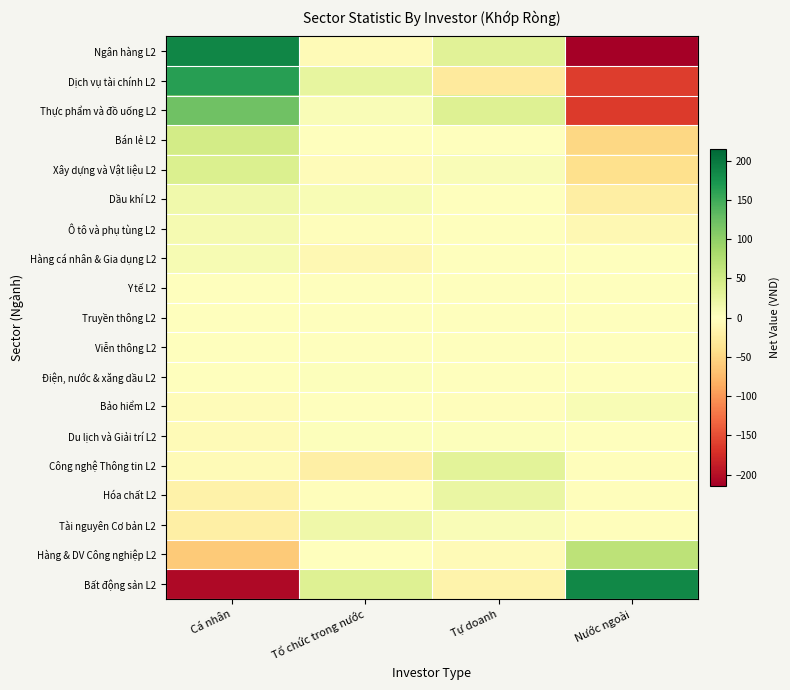

Which series changed the most between Tự doanh and Nước ngoài?

Ngân hàng L2